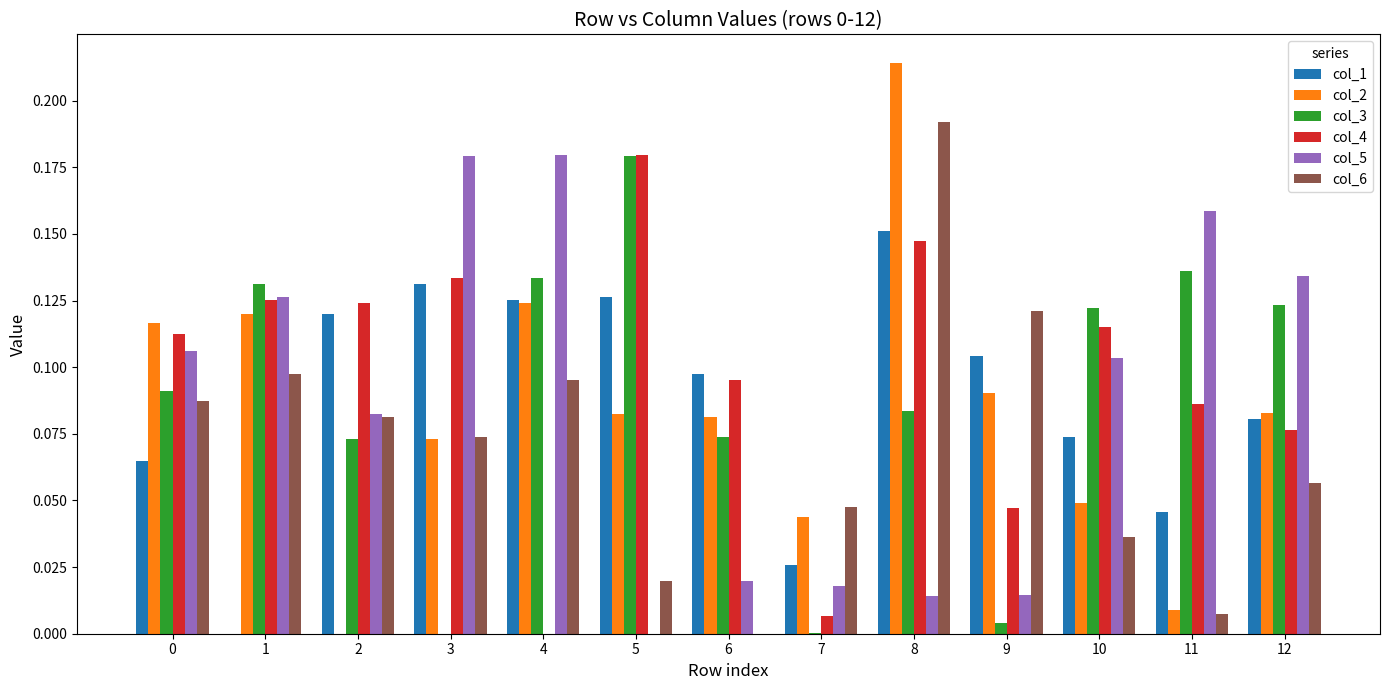

Is it true that col_4 equals 0.2 at 10?

False